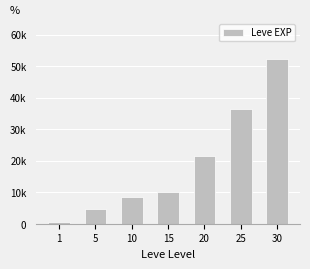

List the labels in order of value, largest first.

30, 25, 20, 15, 10, 5, 1